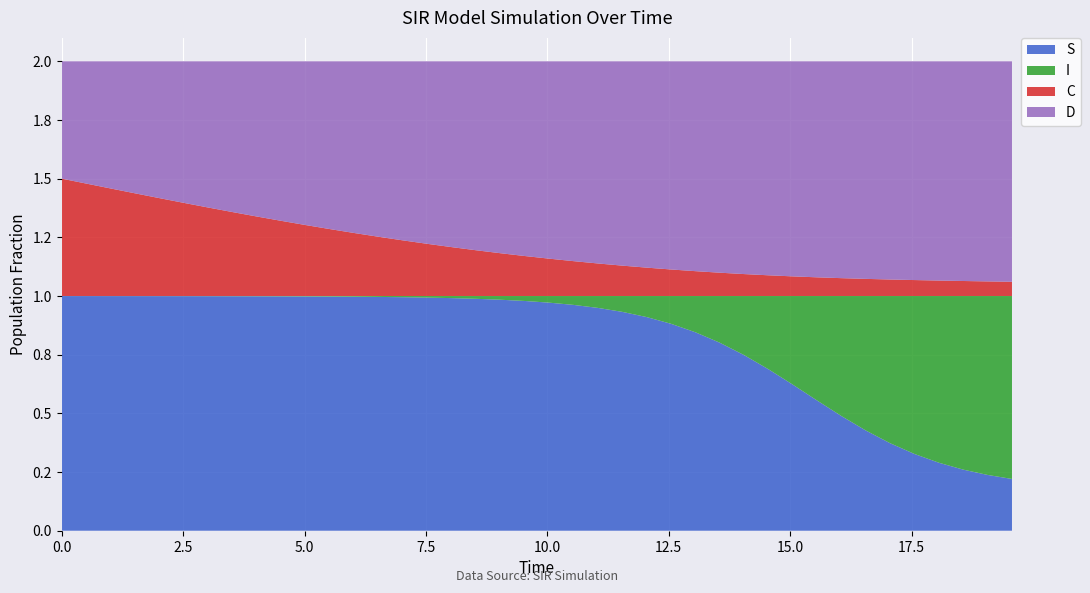

Reading left to right, what are all the values shown in this chart?

S: 1.0	1.0	1.0	1.0	1.0	1.0	1.0	1.0	1.0	1.0	1.0	1.0	1.0	1.0	1.0	1.0	1.0	1.0	1.0	1.0	1.0	1.0	0.9	0.9	0.9	0.9	0.8	0.8	0.7	0.7	0.6	0.6	0.5	0.4	0.4	0.3	0.3	0.3	0.2	0.2
I: 0.0	0.0	0.0	0.0	0.0	0.0	0.0	0.0	0.0	0.0	0.0	0.0	0.0	0.0	0.0	0.0	0.0	0.0	0.0	0.0	0.0	0.0	0.1	0.1	0.1	0.1	0.2	0.2	0.3	0.3	0.4	0.4	0.5	0.6	0.6	0.7	0.7	0.7	0.8	0.8
C: 0.5	0.5	0.5	0.4	0.4	0.4	0.4	0.4	0.3	0.3	0.3	0.3	0.3	0.3	0.2	0.2	0.2	0.2	0.2	0.2	0.2	0.1	0.1	0.1	0.1	0.1	0.1	0.1	0.1	0.1	0.1	0.1	0.1	0.1	0.1	0.1	0.1	0.1	0.1	0.1
D: 0.5	0.5	0.5	0.6	0.6	0.6	0.6	0.6	0.7	0.7	0.7	0.7	0.7	0.7	0.8	0.8	0.8	0.8	0.8	0.8	0.8	0.9	0.9	0.9	0.9	0.9	0.9	0.9	0.9	0.9	0.9	0.9	0.9	0.9	0.9	0.9	0.9	0.9	0.9	0.9